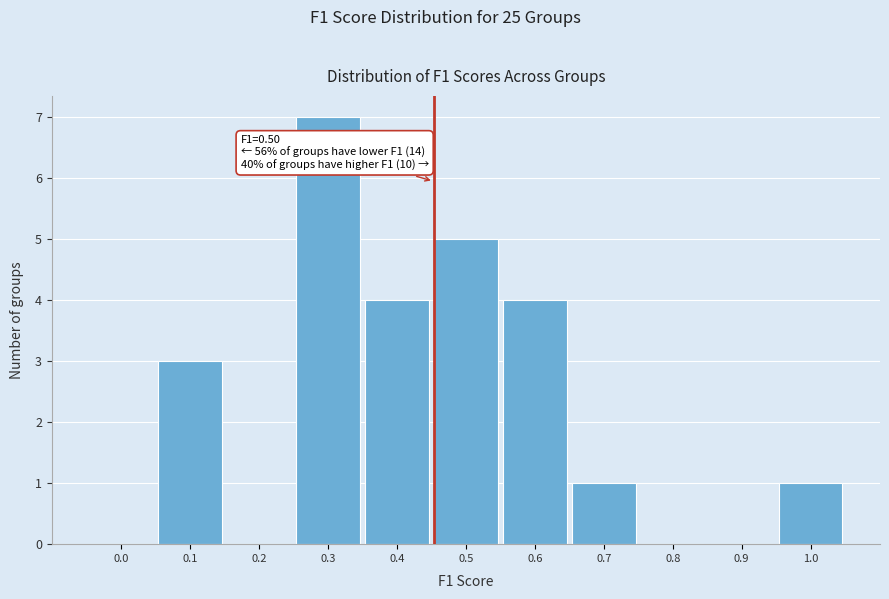

Reading right to left, extract all data points from this chart.

1.0=1	0.9=0	0.8=0	0.7=1	0.6=4	0.5=5	0.4=4	0.3=7	0.2=0	0.1=3	0.0=0